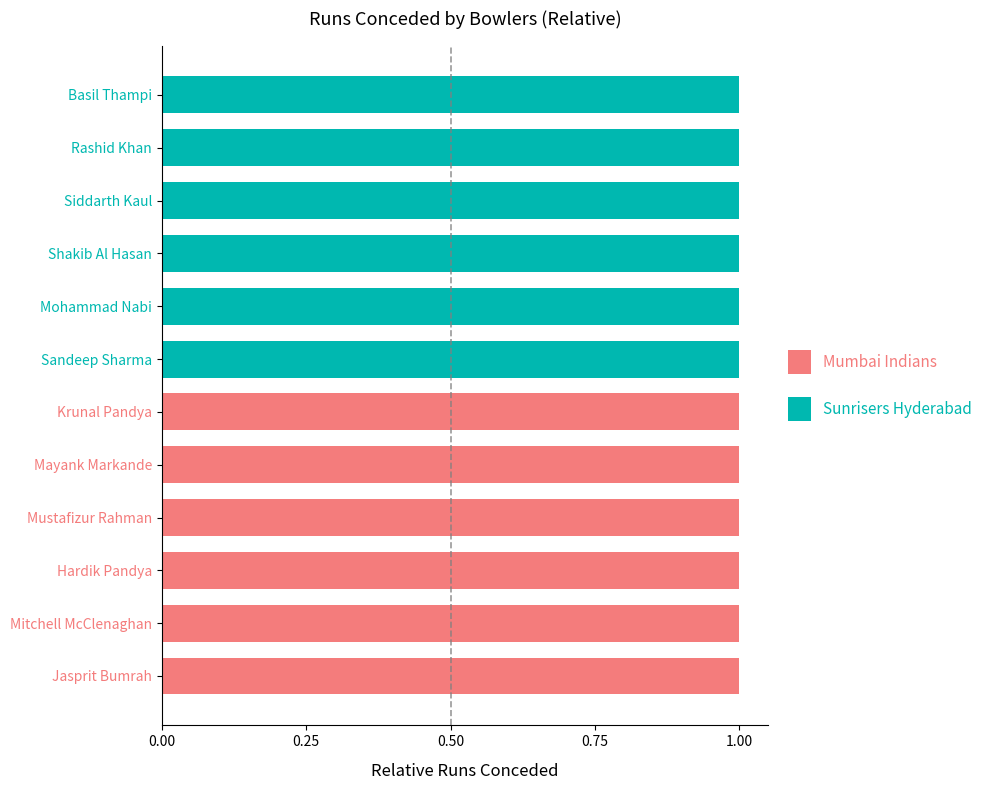

The value of Mumbai Indians at Shakib Al Hasan is 0. True or false?

True